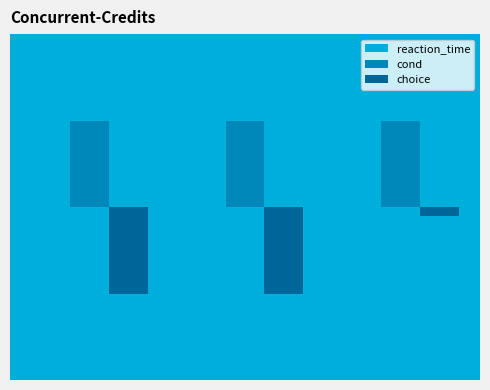

What is the difference between the maximum and second lowest values in the choice series?

0.9